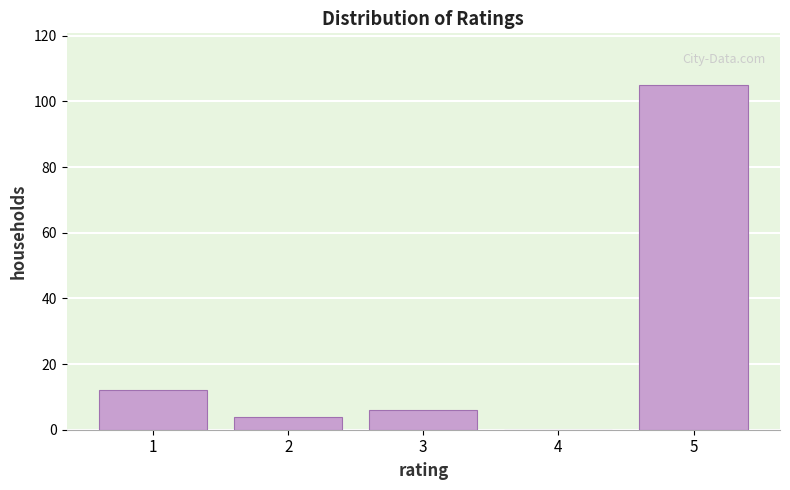

Reading left to right, transcribe all the data shown in this chart.

1=12	2=4	3=6	4=0	5=105